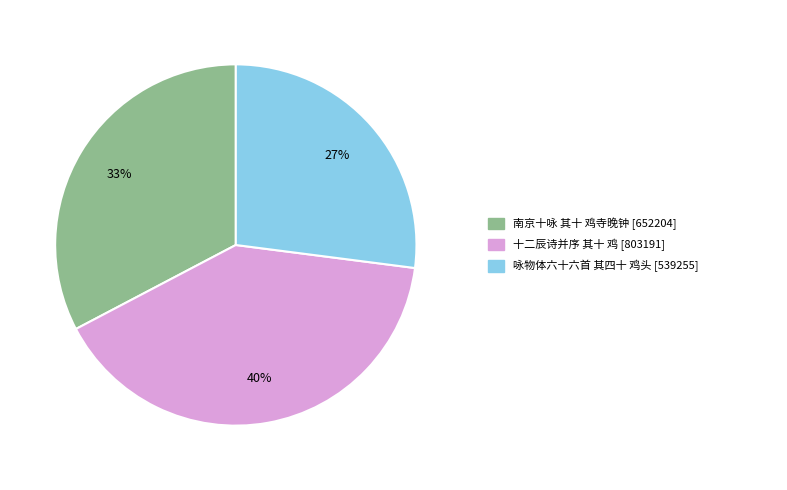

Count the number of slices in the pie.

3